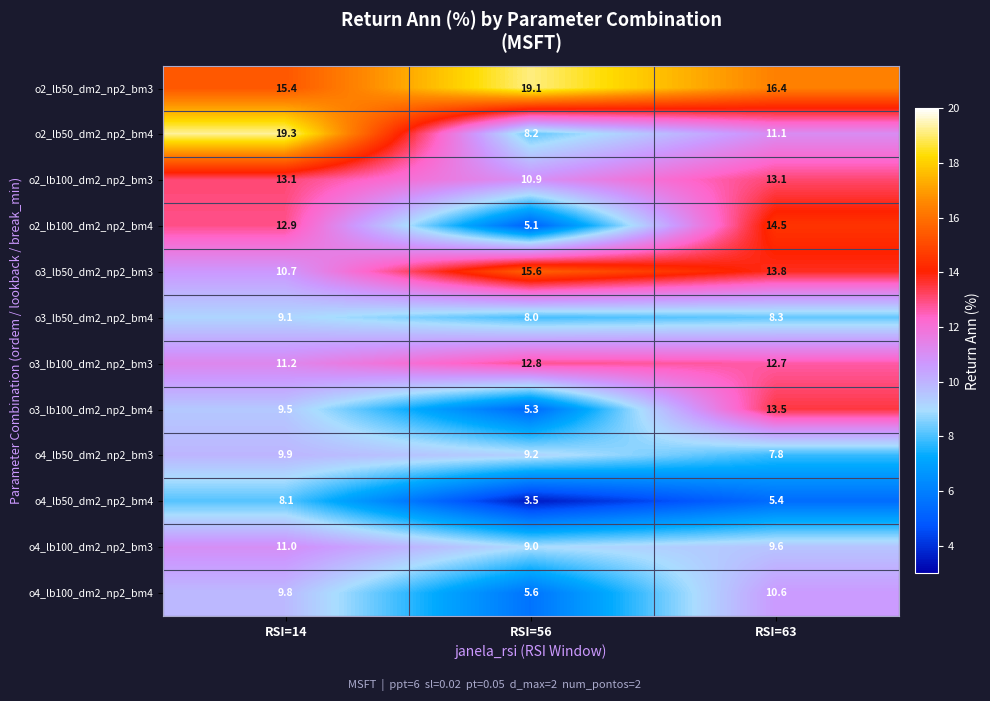

What is the difference between the o3_lb100_dm2_np2_bm4 values at RSI=63 and RSI=14?

4.0